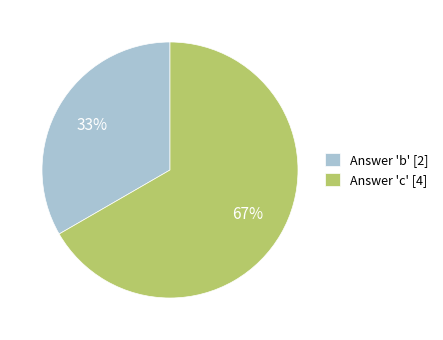

Does any single category account for the majority?

Yes